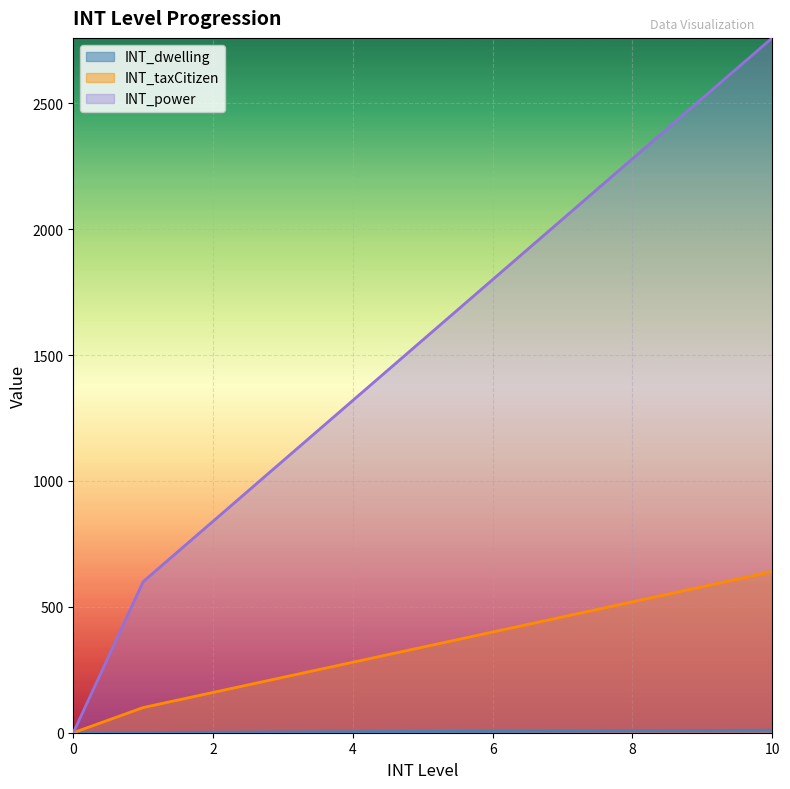

How many lines are shown in the chart?

3